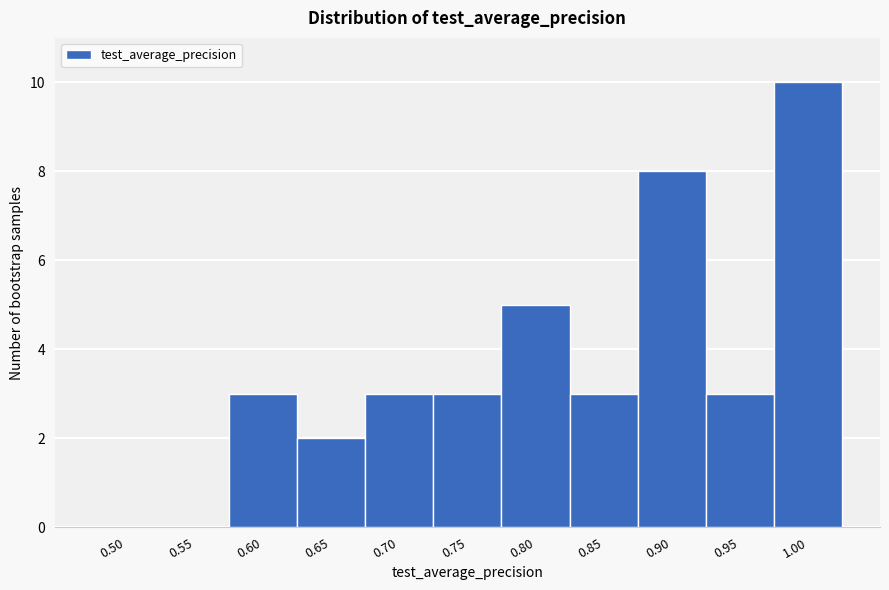

Reading right to left, list all the values displayed in this chart.

1.00=10	0.95=3	0.90=8	0.85=3	0.80=5	0.75=3	0.70=3	0.65=2	0.60=3	0.55=0	0.50=0